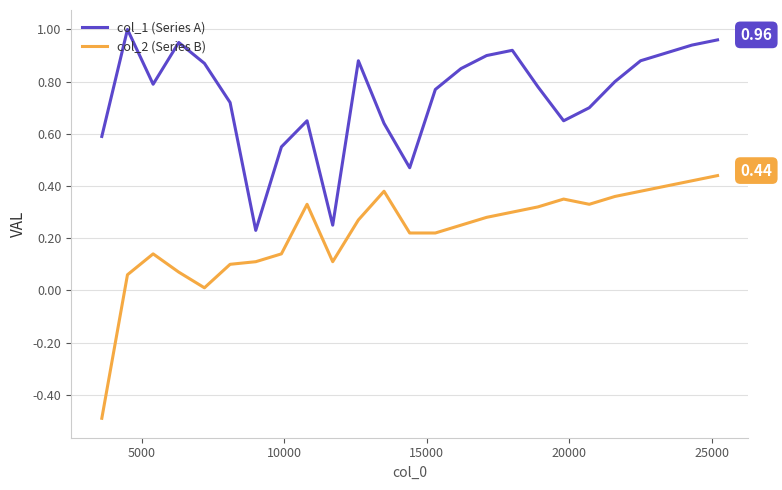

Which series has the largest total across all categories?

col_1 (Series A)